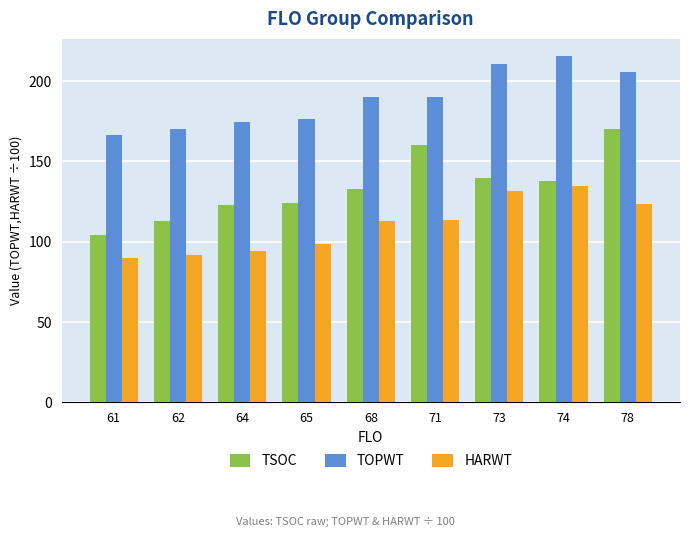

What is the sum of the TOPWT values at 74 and 73?

426.6